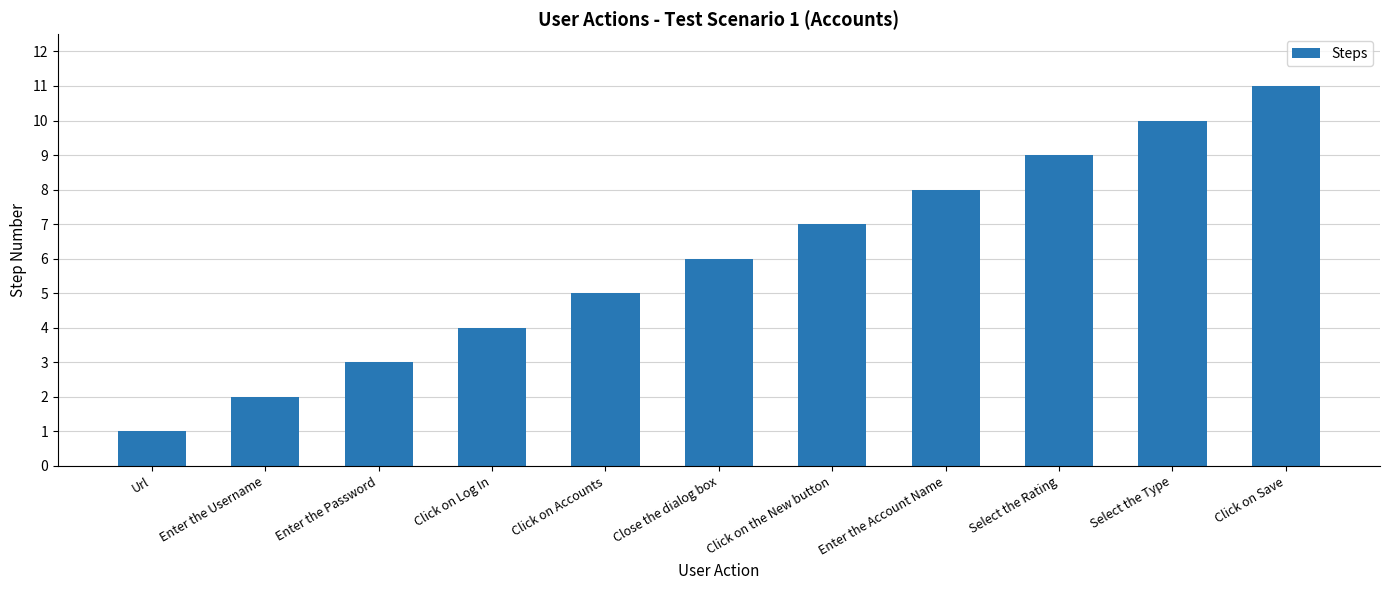

Reading right to left, list all the values displayed in this chart.

11	10	9	8	7	6	5	4	3	2	1